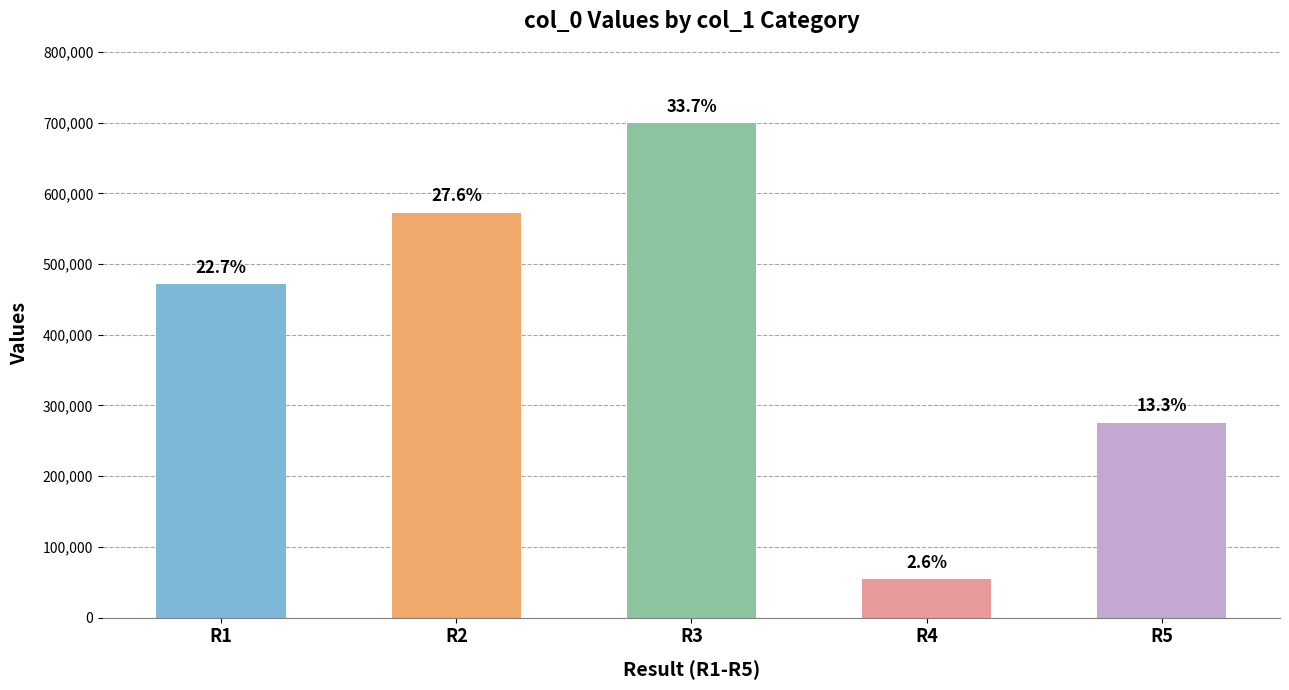

How many bars are there in total?

5